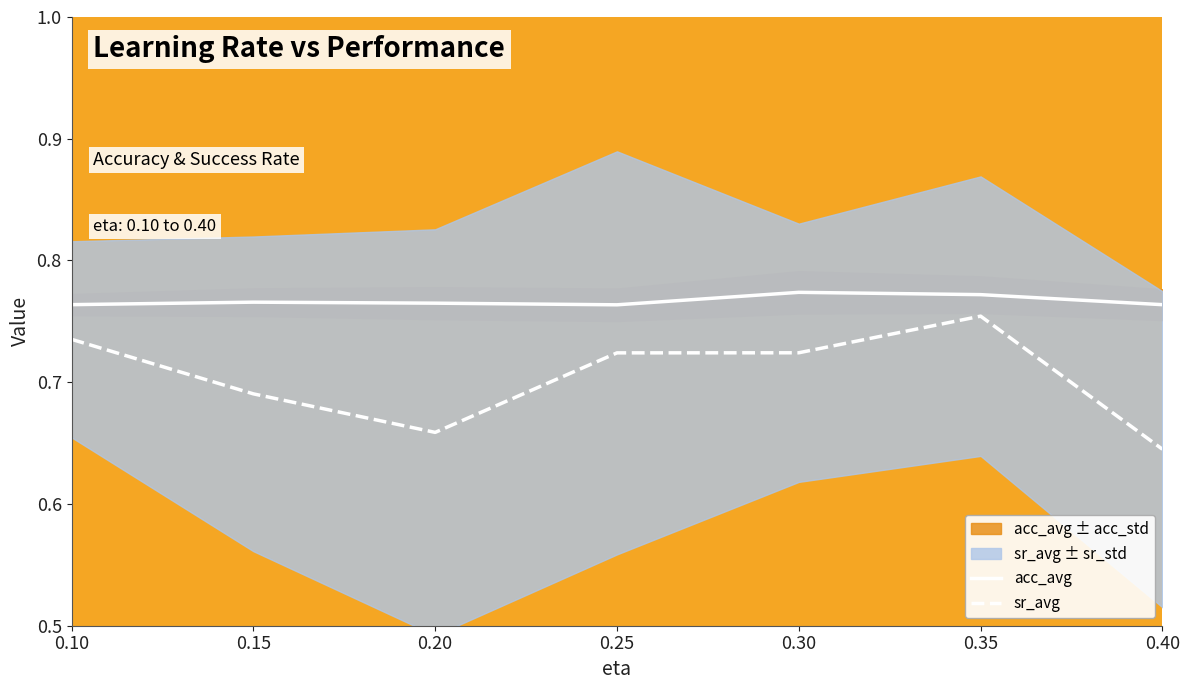

True or false: sr_avg and acc_avg intersect in this chart.

False